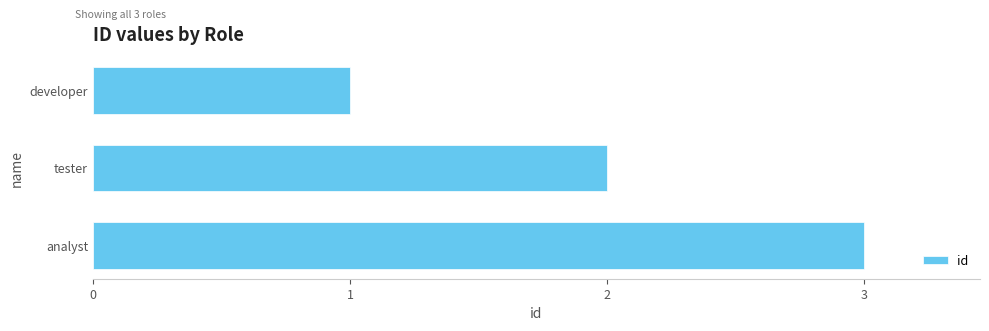

Does the chart contain stacked bars?

No